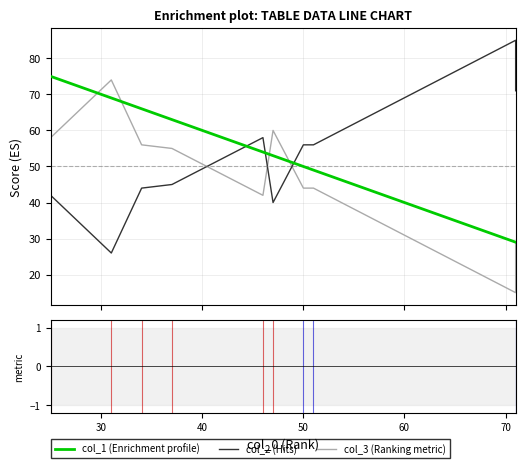

Which series ends up on top after the final intersection of col_3 (Ranking metric) and col_2 (Hits)?

col_2 (Hits)